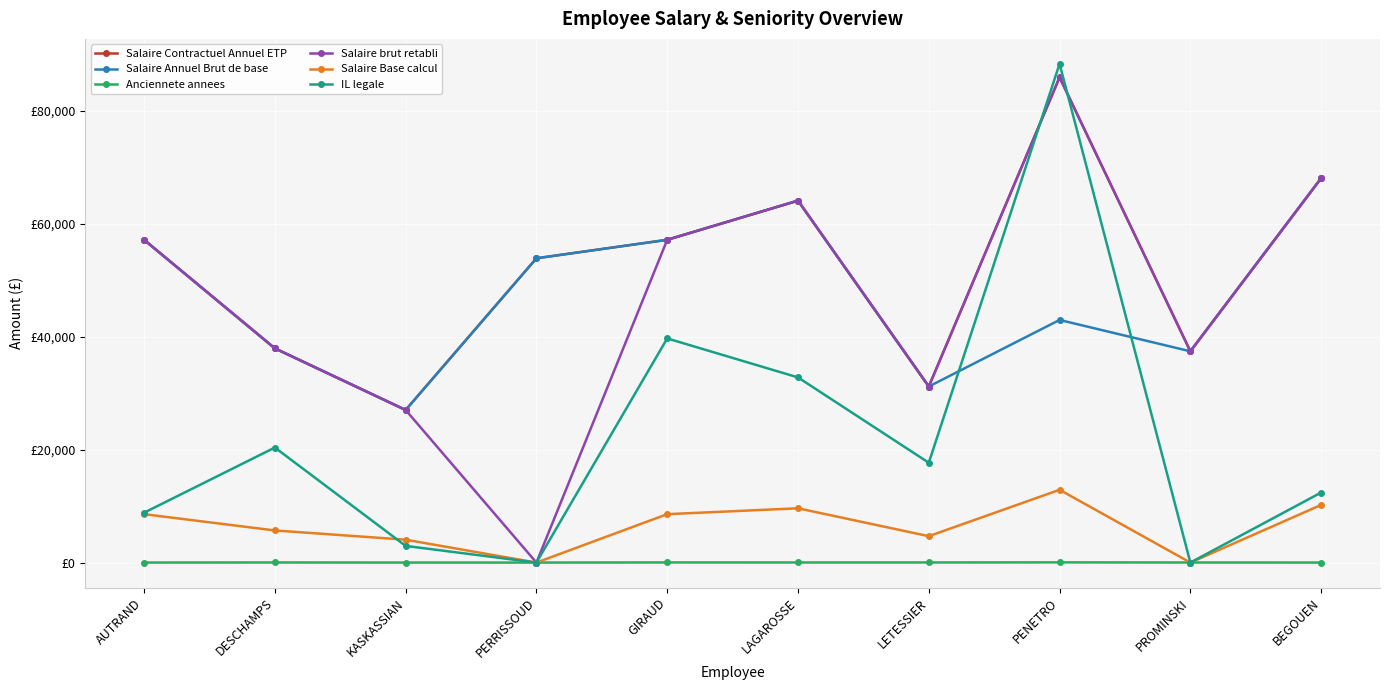

What is the average value of the Salaire Contractuel Annuel ETP series?

52022.1